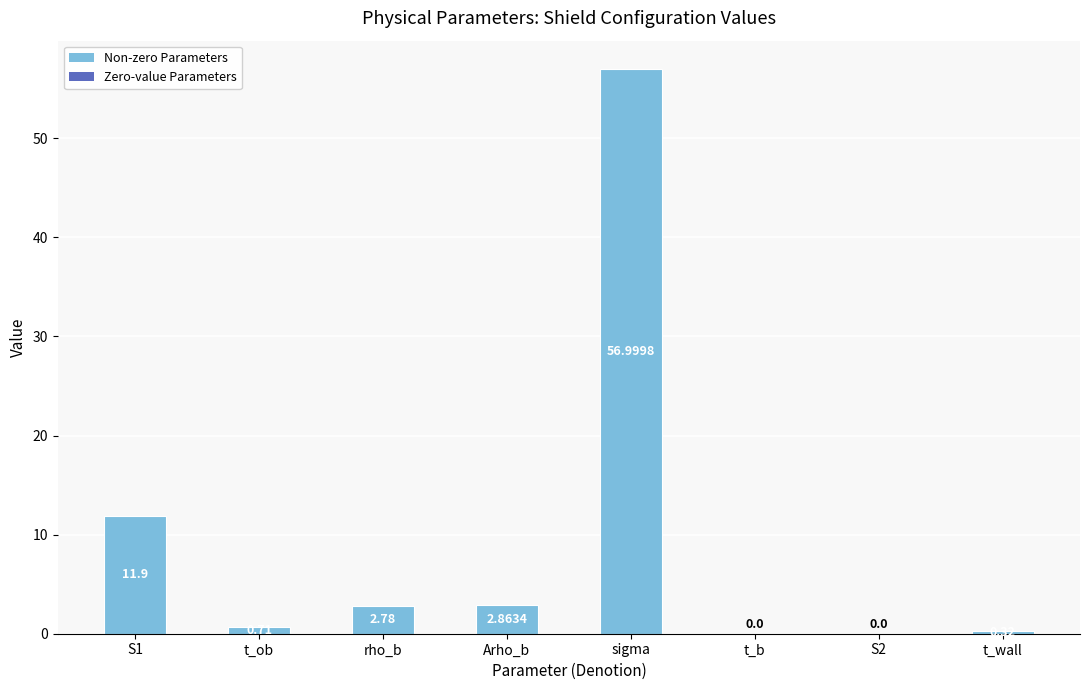

Which category has the highest value across all series?

sigma